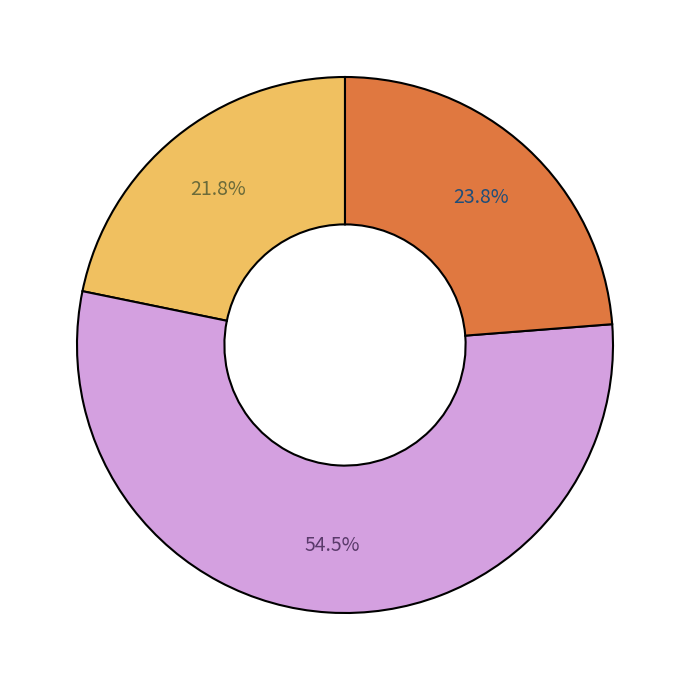

Does any single category account for the majority?

Yes